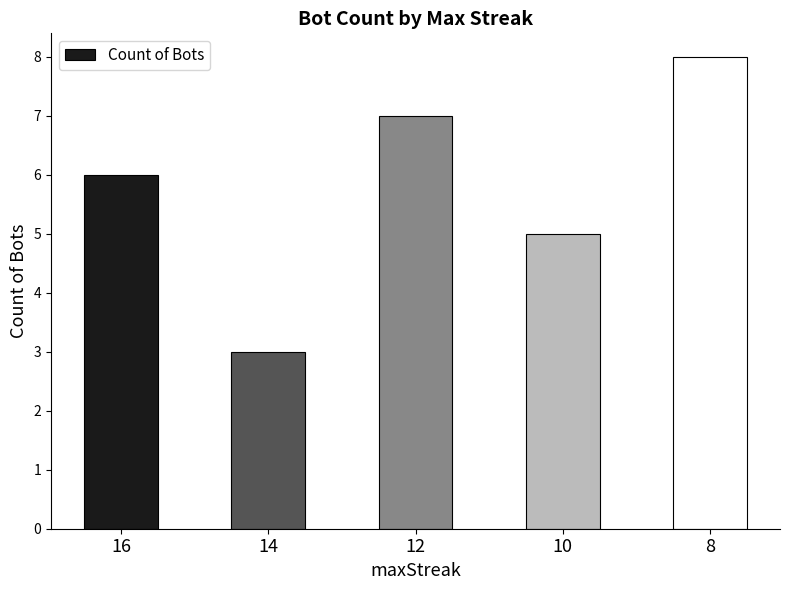

Reading right to left, extract all data points from this chart.

8	5	7	3	6